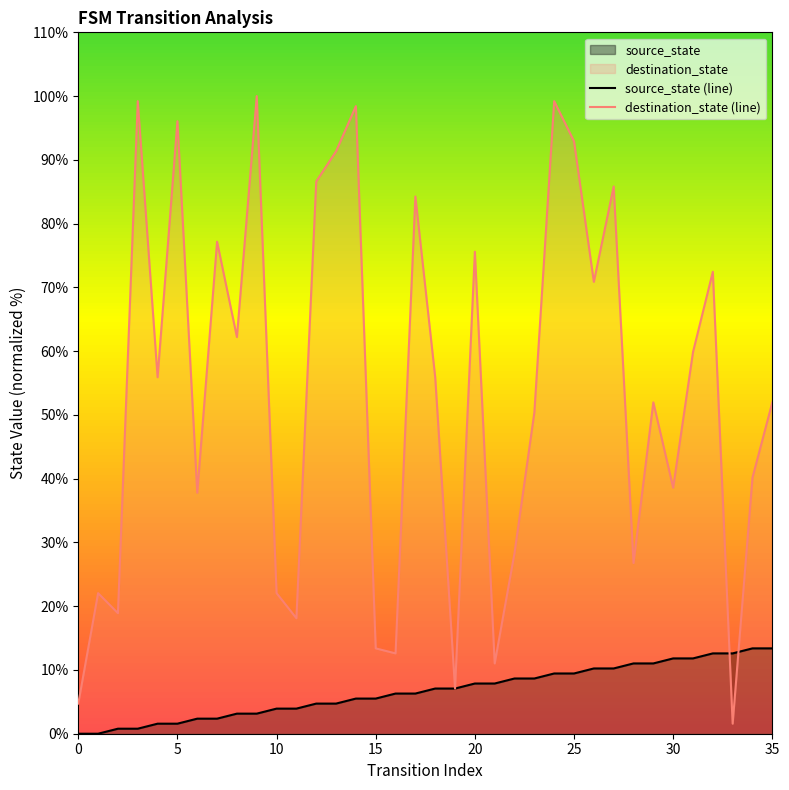

The destination_state (line) series shows 27.4 at 29. True or false?

False